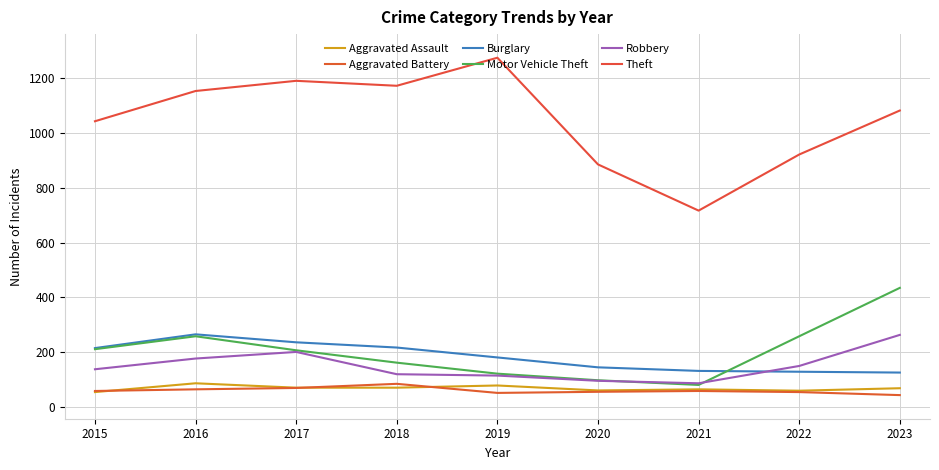

What is the sum of all Motor Vehicle Theft values?

1840